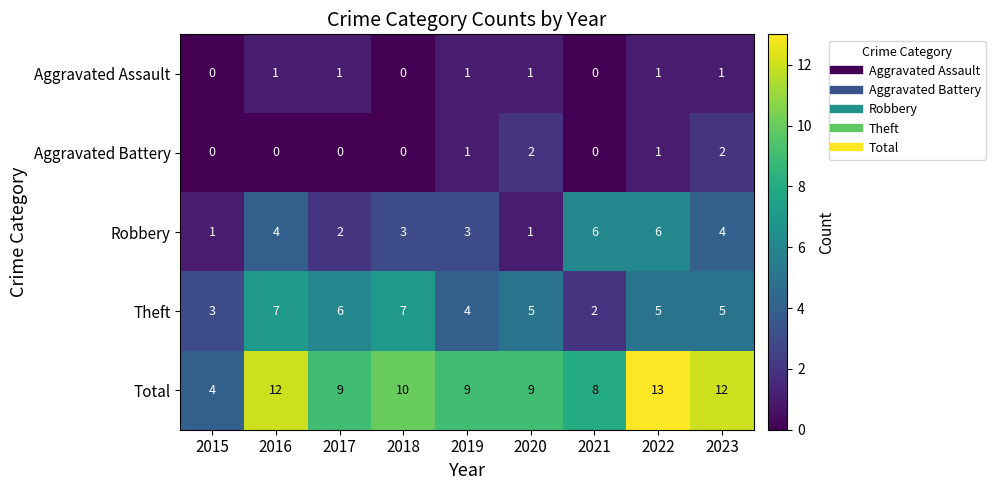

What is the difference between the second highest and second lowest values in the Robbery series?

5